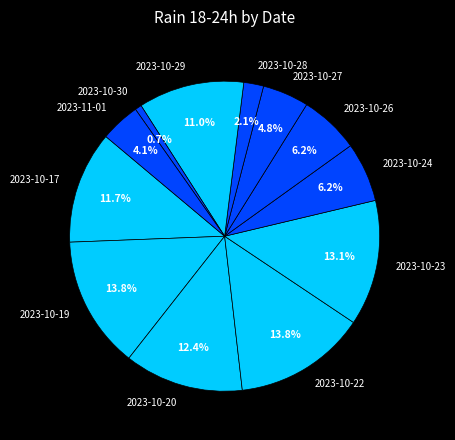

Does 2023-10-27 account for over 50% of the chart?

No